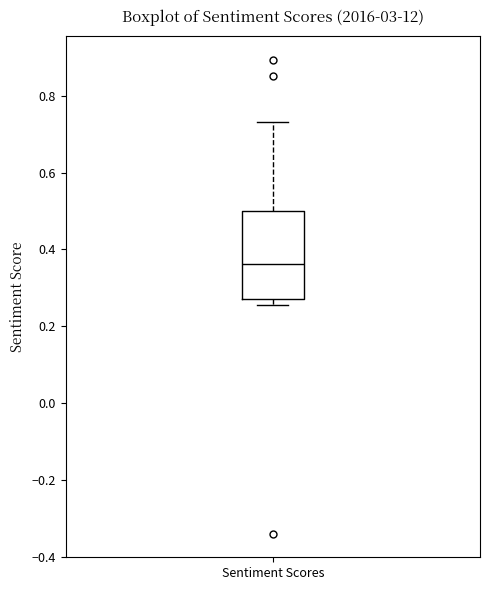

Where does the upper whisker of the box for Sentiment Scores end on the y-axis? The values are not printed on the chart, so give them approximately, as read against the axis.

0.74